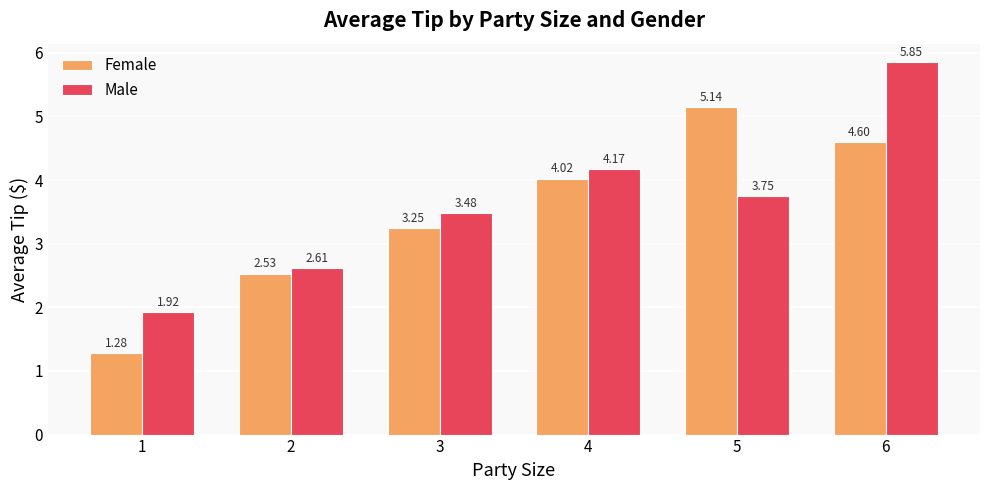

Which series has the widest spread of values?

Male